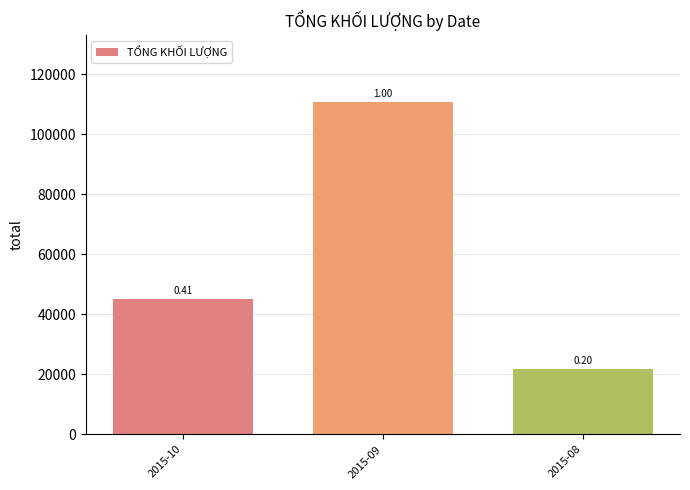

What is the greatest value displayed?

110840